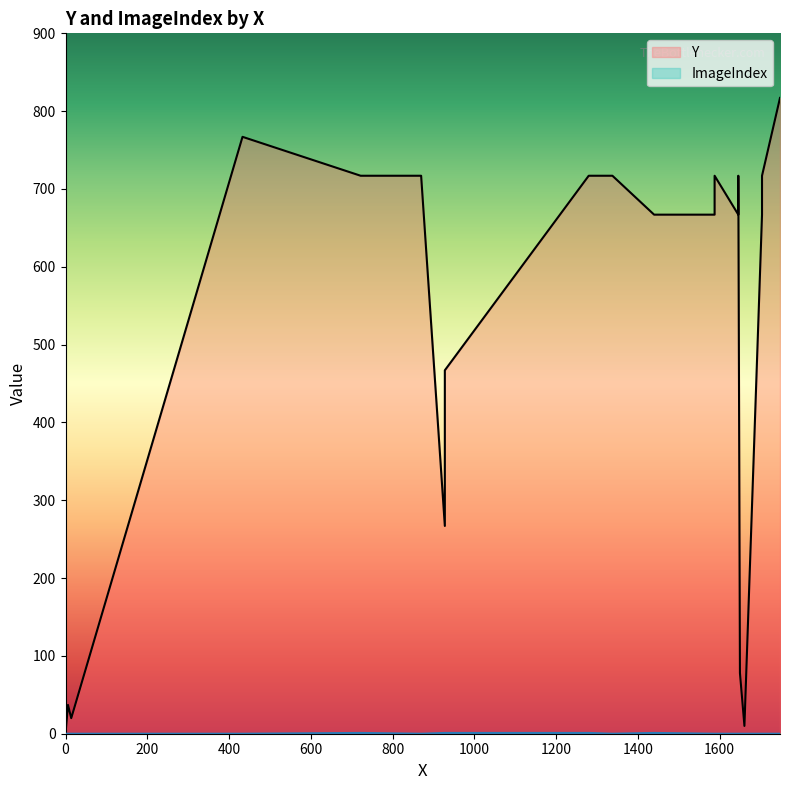

How many interior local valleys does the ImageIndex series have?

5